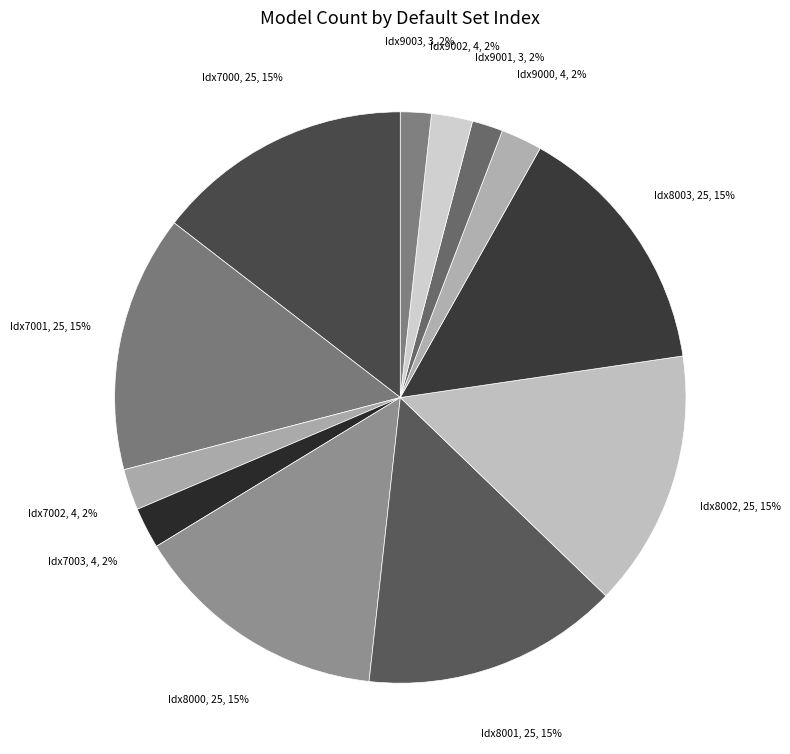

Count the number of slices in the pie.

12